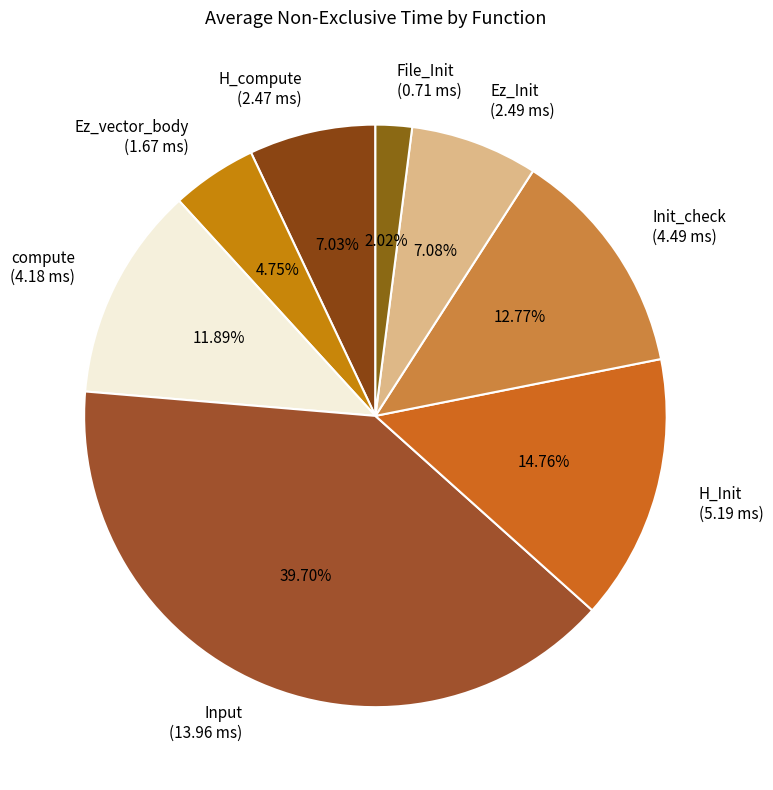

Does any single category account for the majority?

No